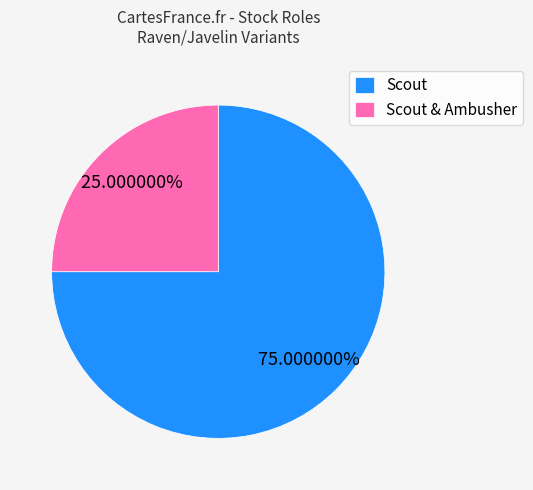

What is the largest slice in the pie chart?

Scout